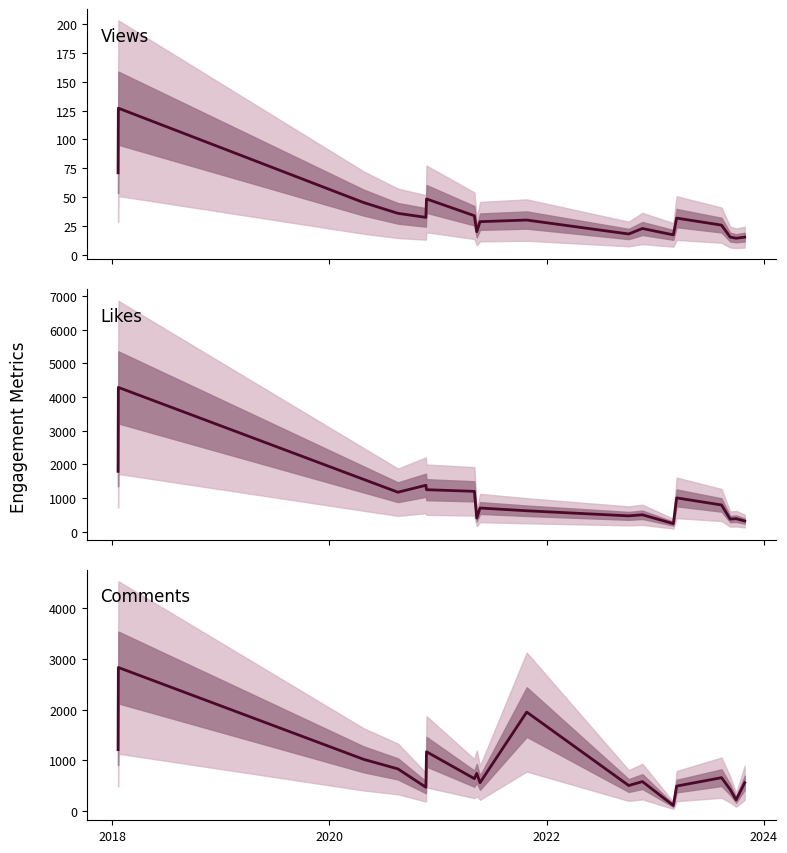

The value of CommentCount at 14 is 963.6. True or false?

False